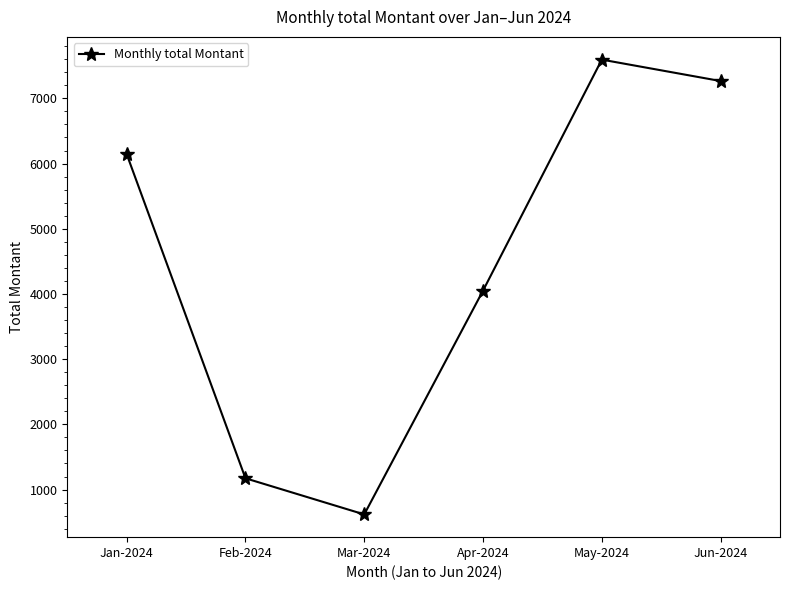

What is the label of the 5th point from the right?

Feb-2024